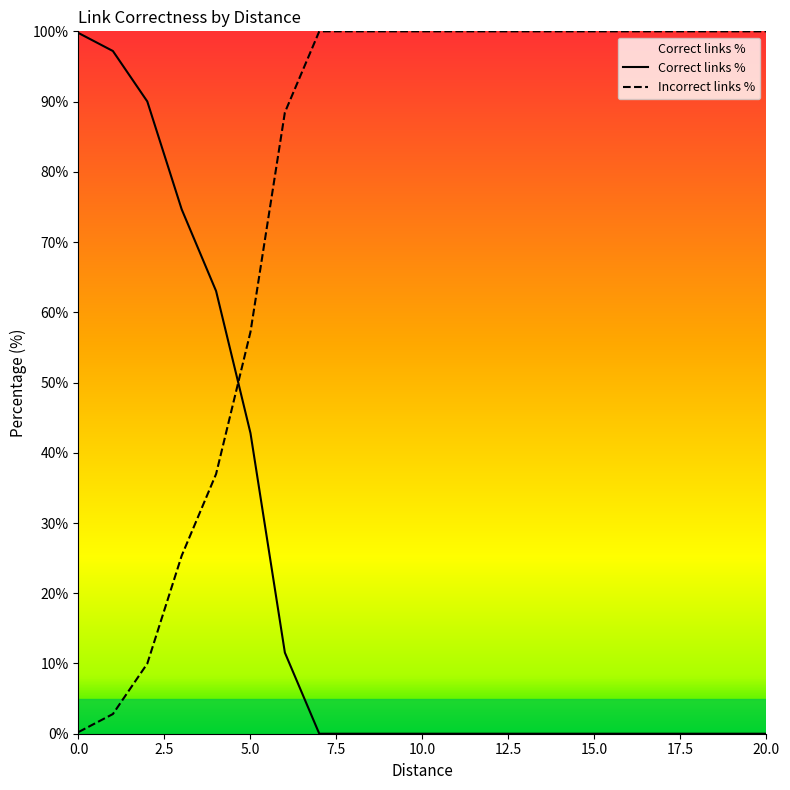

Which category has the highest value across all series?

7